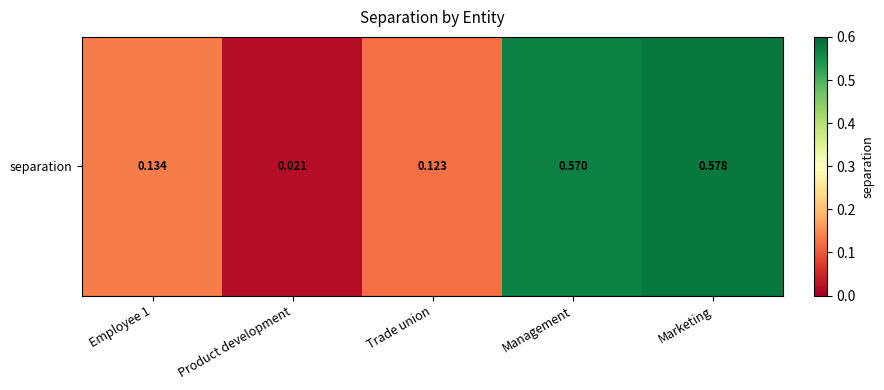

The value at Trade union is 0.0. True or false?

False